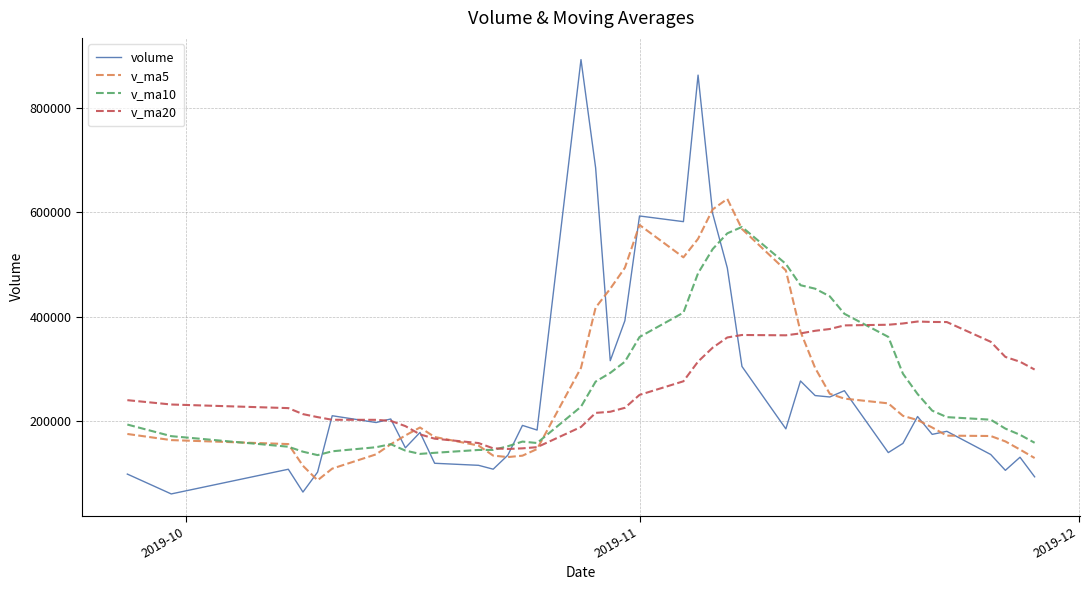

Which series has the largest range (max minus min)?

volume